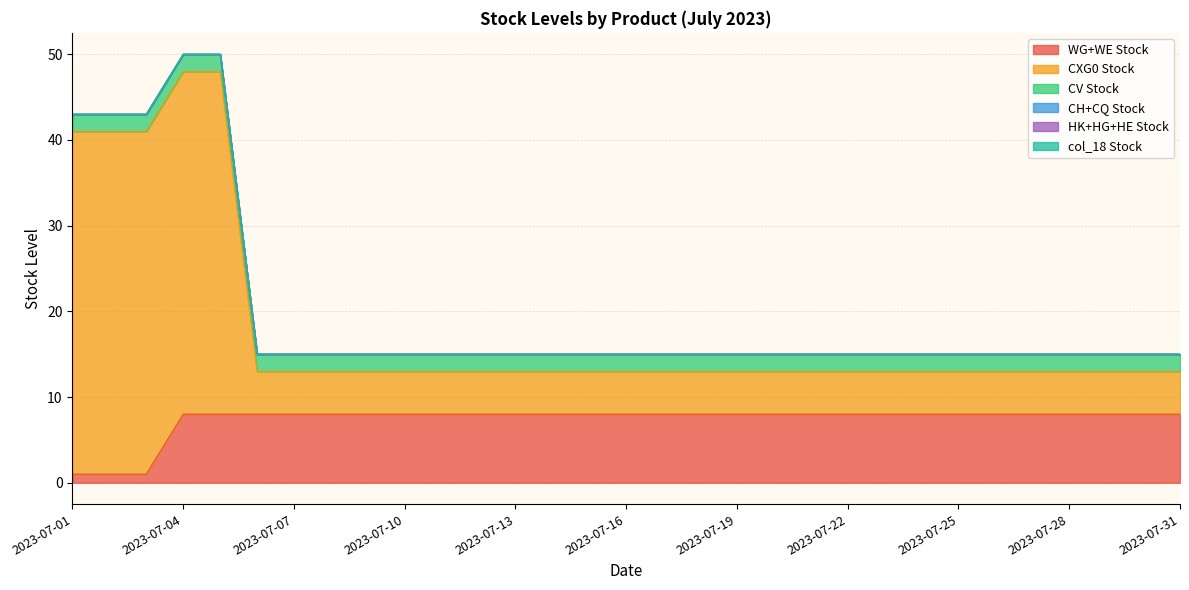

True or false: WG+WE Stock has a value of 11 at 2023-07-27.

False